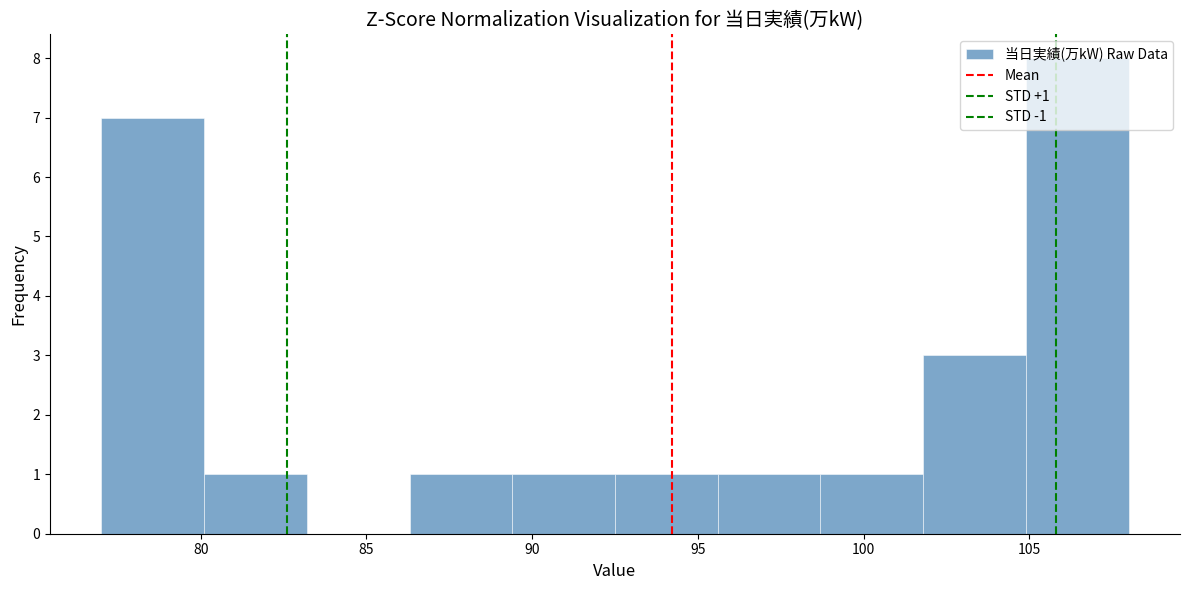

Over which range of the x-axis is the bar tallest?

104.9 to 108.0